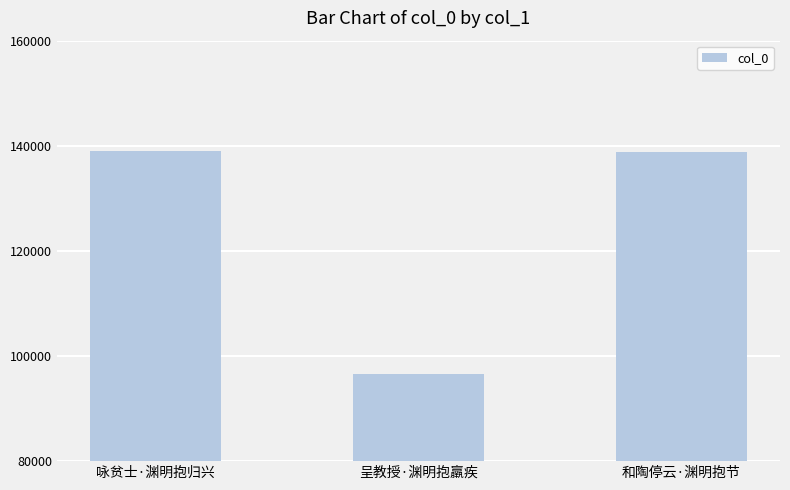

What is the difference between the values at 和陶停云·渊明抱节 and 咏贫士·渊明抱归兴?

49